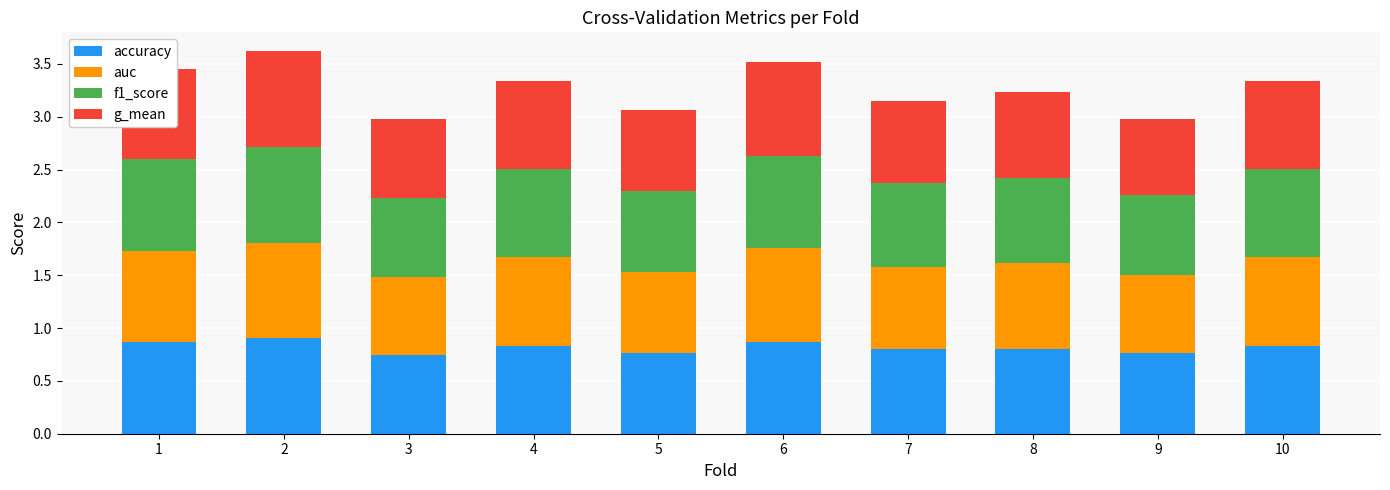

Count the accuracy values in the range 0 to 1.

10